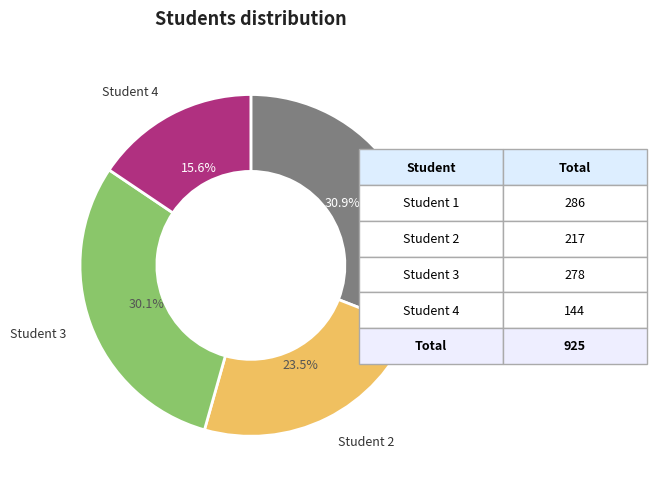

Is it true that Student 1 is 31% of the pie?

True